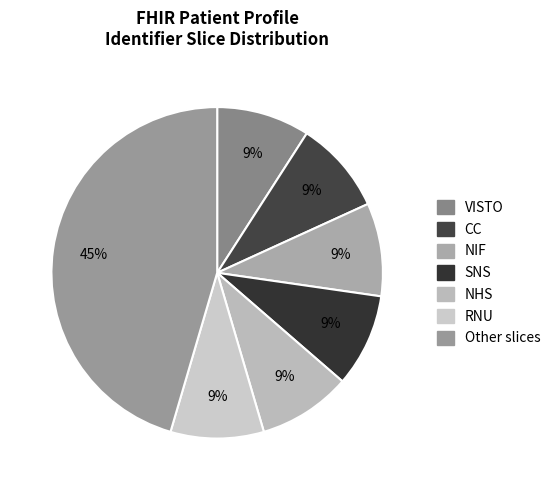

How many segments does this pie chart have?

7